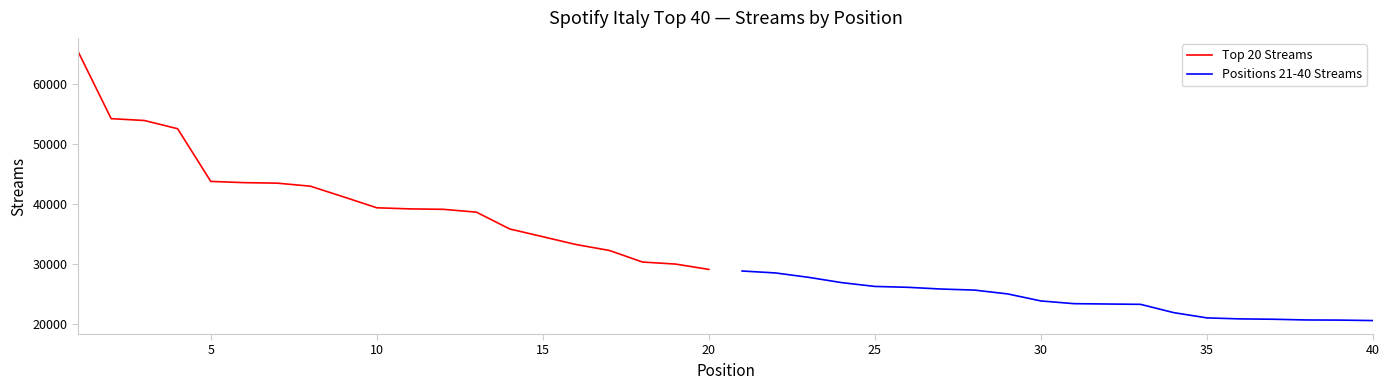

What is the lowest value of the Top 20 Streams series?

29159